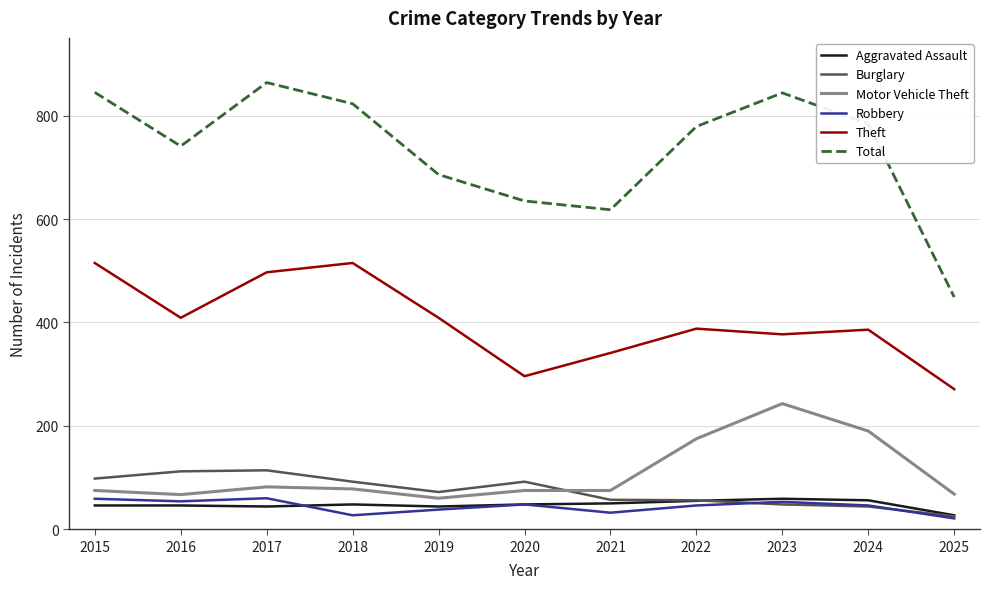

Is it true that Robbery equals 46 at 2024?

True